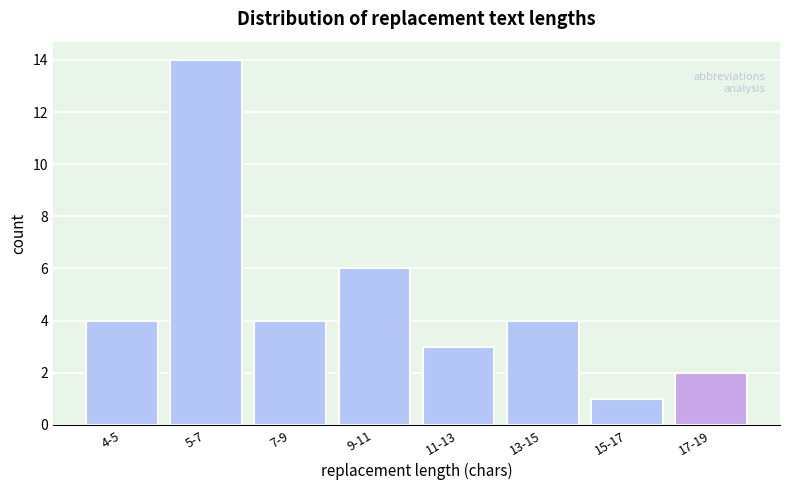

Reading right to left, list all the values displayed in this chart.

2	1	4	3	6	4	14	4